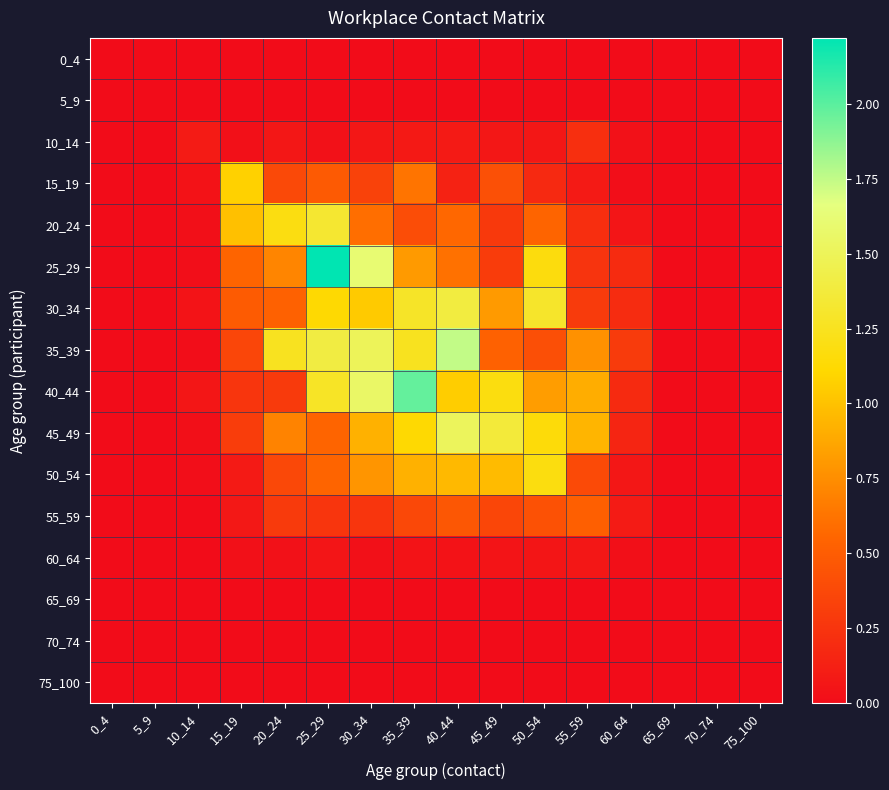

Reading left to right, list all the values displayed in this chart.

0_4: 0_4=0.0	5_9=0.0	10_14=0.0	15_19=0.0	20_24=0.0	25_29=0.0	30_34=0.0	35_39=0.0	40_44=0.0	45_49=0.0	50_54=0.0	55_59=0.0	60_64=0.0	65_69=0.0	70_74=0.0	75_100=0.0
5_9: 0_4=0.0	5_9=0.0	10_14=0.0	15_19=0.0	20_24=0.0	25_29=0.0	30_34=0.0	35_39=0.0	40_44=0.0	45_49=0.0	50_54=0.0	55_59=0.0	60_64=0.0	65_69=0.0	70_74=0.0	75_100=0.0
10_14: 0_4=0.0	5_9=0.0	10_14=0.1	15_19=0.0	20_24=0.1	25_29=0.0	30_34=0.1	35_39=0.1	40_44=0.1	45_49=0.1	50_54=0.1	55_59=0.2	60_64=0.0	65_69=0.0	70_74=0.0	75_100=0.0
15_19: 0_4=0.0	5_9=0.0	10_14=0.0	15_19=1.1	20_24=0.4	25_29=0.5	30_34=0.3	35_39=0.6	40_44=0.1	45_49=0.4	50_54=0.2	55_59=0.1	60_64=0.0	65_69=0.0	70_74=0.0	75_100=0.0
20_24: 0_4=0.0	5_9=0.0	10_14=0.0	15_19=1.0	20_24=1.2	25_29=1.3	30_34=0.6	35_39=0.4	40_44=0.6	45_49=0.3	50_54=0.5	55_59=0.2	60_64=0.1	65_69=0.0	70_74=0.0	75_100=0.0
25_29: 0_4=0.0	5_9=0.0	10_14=0.0	15_19=0.5	20_24=0.7	25_29=2.2	30_34=1.6	35_39=0.8	40_44=0.6	45_49=0.3	50_54=1.2	55_59=0.2	60_64=0.2	65_69=0.0	70_74=0.0	75_100=0.0
30_34: 0_4=0.0	5_9=0.0	10_14=0.0	15_19=0.5	20_24=0.5	25_29=1.1	30_34=1.0	35_39=1.3	40_44=1.4	45_49=0.8	50_54=1.3	55_59=0.3	60_64=0.2	65_69=0.0	70_74=0.0	75_100=0.0
35_39: 0_4=0.0	5_9=0.0	10_14=0.0	15_19=0.4	20_24=1.3	25_29=1.4	30_34=1.5	35_39=1.2	40_44=1.7	45_49=0.5	50_54=0.4	55_59=0.8	60_64=0.3	65_69=0.0	70_74=0.0	75_100=0.0
40_44: 0_4=0.0	5_9=0.0	10_14=0.1	15_19=0.3	20_24=0.3	25_29=1.3	30_34=1.6	35_39=2.0	40_44=1.1	45_49=1.2	50_54=0.8	55_59=0.9	60_64=0.2	65_69=0.0	70_74=0.0	75_100=0.0
45_49: 0_4=0.0	5_9=0.0	10_14=0.0	15_19=0.3	20_24=0.7	25_29=0.5	30_34=0.9	35_39=1.1	40_44=1.5	45_49=1.4	50_54=1.2	55_59=0.9	60_64=0.2	65_69=0.0	70_74=0.0	75_100=0.0
50_54: 0_4=0.0	5_9=0.0	10_14=0.0	15_19=0.1	20_24=0.4	25_29=0.5	30_34=0.8	35_39=0.9	40_44=1.0	45_49=1.0	50_54=1.2	55_59=0.4	60_64=0.1	65_69=0.0	70_74=0.0	75_100=0.0
55_59: 0_4=0.0	5_9=0.0	10_14=0.0	15_19=0.1	20_24=0.3	25_29=0.3	30_34=0.3	35_39=0.4	40_44=0.5	45_49=0.4	50_54=0.4	55_59=0.5	60_64=0.1	65_69=0.0	70_74=0.0	75_100=0.0
60_64: 0_4=0.0	5_9=0.0	10_14=0.0	15_19=0.0	20_24=0.0	25_29=0.1	30_34=0.0	35_39=0.0	40_44=0.0	45_49=0.0	50_54=0.1	55_59=0.1	60_64=0.0	65_69=0.0	70_74=0.0	75_100=0.0
65_69: 0_4=0.0	5_9=0.0	10_14=0.0	15_19=0.0	20_24=0.0	25_29=0.0	30_34=0.0	35_39=0.0	40_44=0.0	45_49=0.0	50_54=0.0	55_59=0.0	60_64=0.0	65_69=0.0	70_74=0.0	75_100=0.0
70_74: 0_4=0.0	5_9=0.0	10_14=0.0	15_19=0.0	20_24=0.0	25_29=0.0	30_34=0.0	35_39=0.0	40_44=0.0	45_49=0.0	50_54=0.0	55_59=0.0	60_64=0.0	65_69=0.0	70_74=0.0	75_100=0.0
75_100: 0_4=0.0	5_9=0.0	10_14=0.0	15_19=0.0	20_24=0.0	25_29=0.0	30_34=0.0	35_39=0.0	40_44=0.0	45_49=0.0	50_54=0.0	55_59=0.0	60_64=0.0	65_69=0.0	70_74=0.0	75_100=0.0